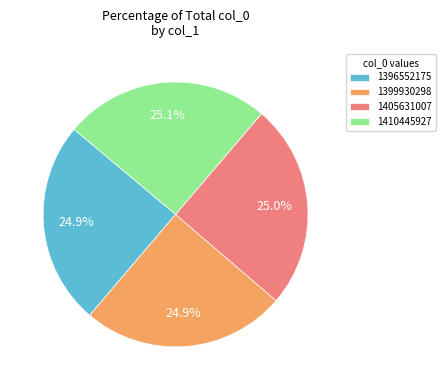

Does 1405631007 account for over 50% of the chart?

No